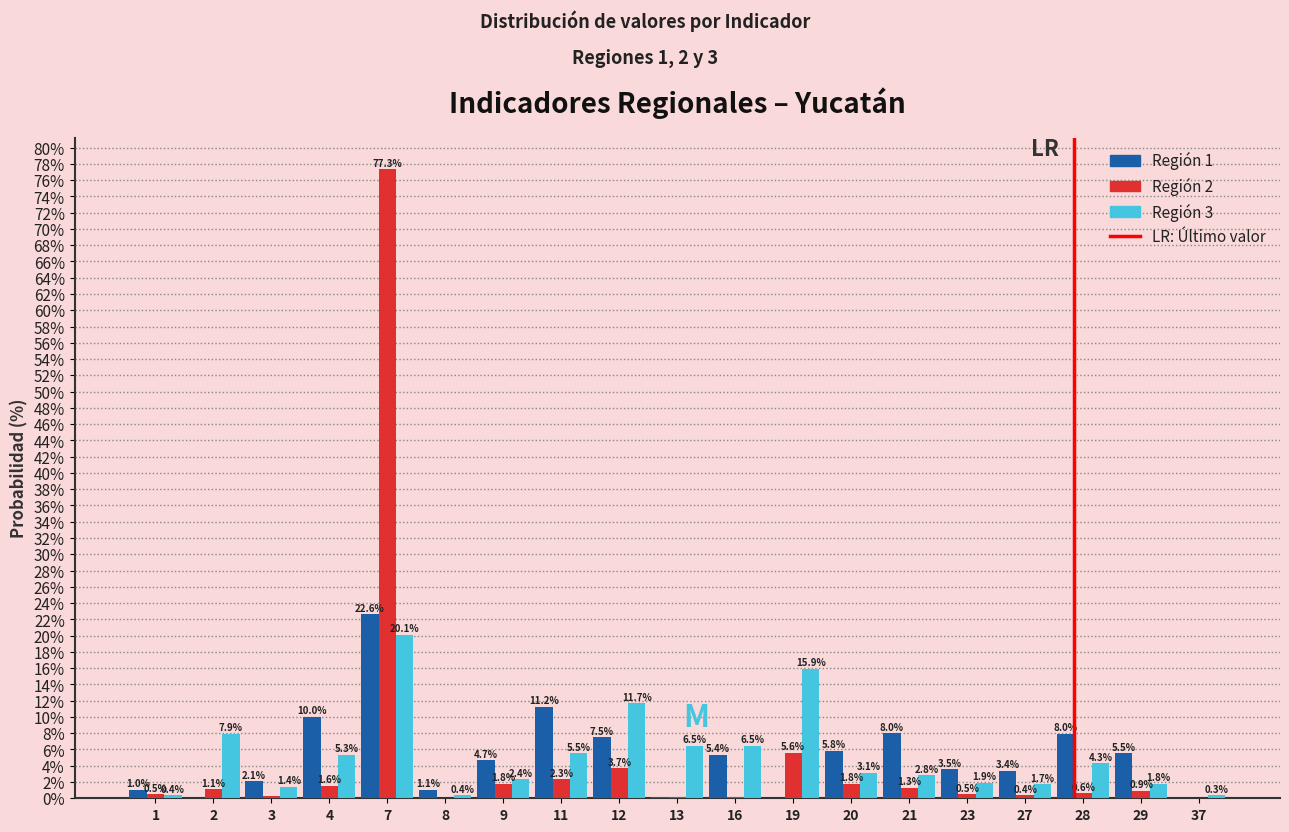

What is the total value across all series at 23?

5.9